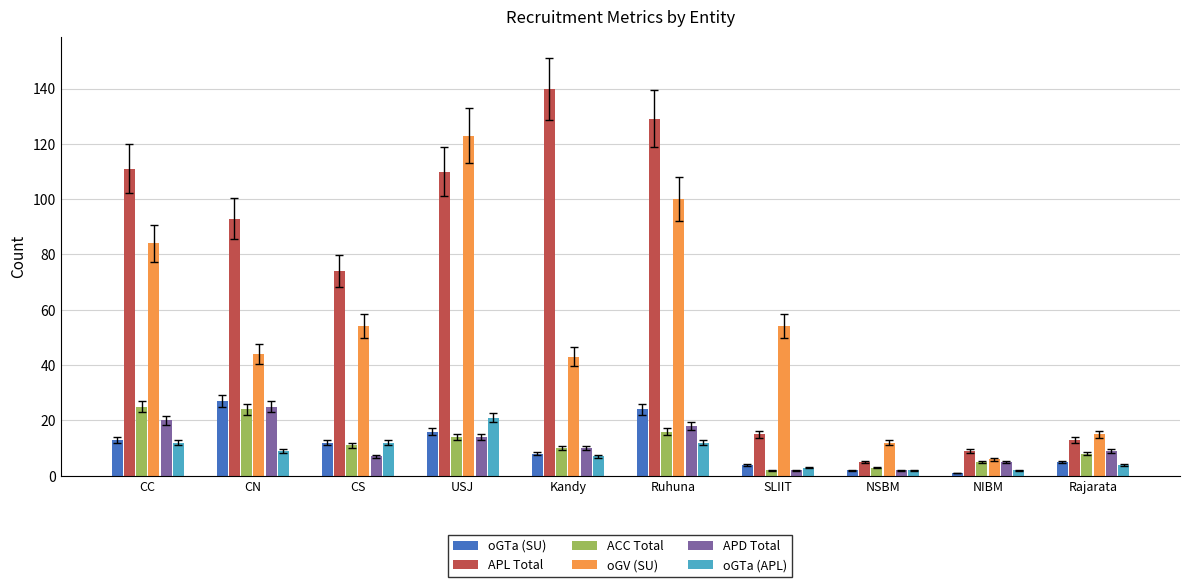

Reading right to left, what are all the values shown in this chart?

oGTa (SU): 5	1	2	4	24	8	16	12	27	13
APL Total: 13	9	5	15	129	140	110	74	93	111
ACC Total: 8	5	3	2	16	10	14	11	24	25
oGV (SU): 15	6	12	54	100	43	123	54	44	84
APD Total: 9	5	2	2	18	10	14	7	25	20
oGTa (APL): 4	2	2	3	12	7	21	12	9	12